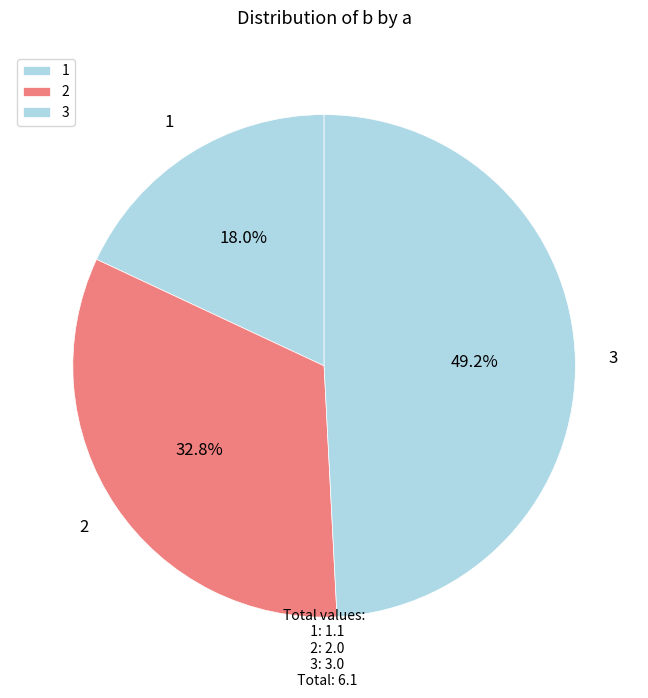

How much of the chart is everything except 1?

82.0%